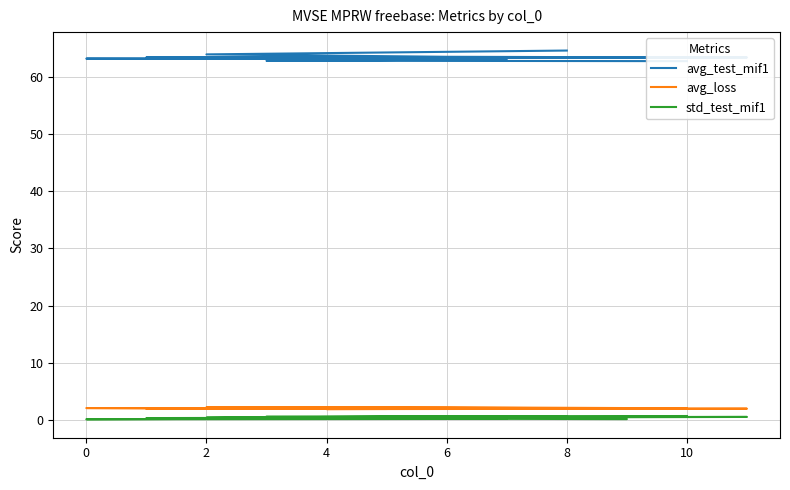

How many data points in avg_test_mif1 are less than 63?

2